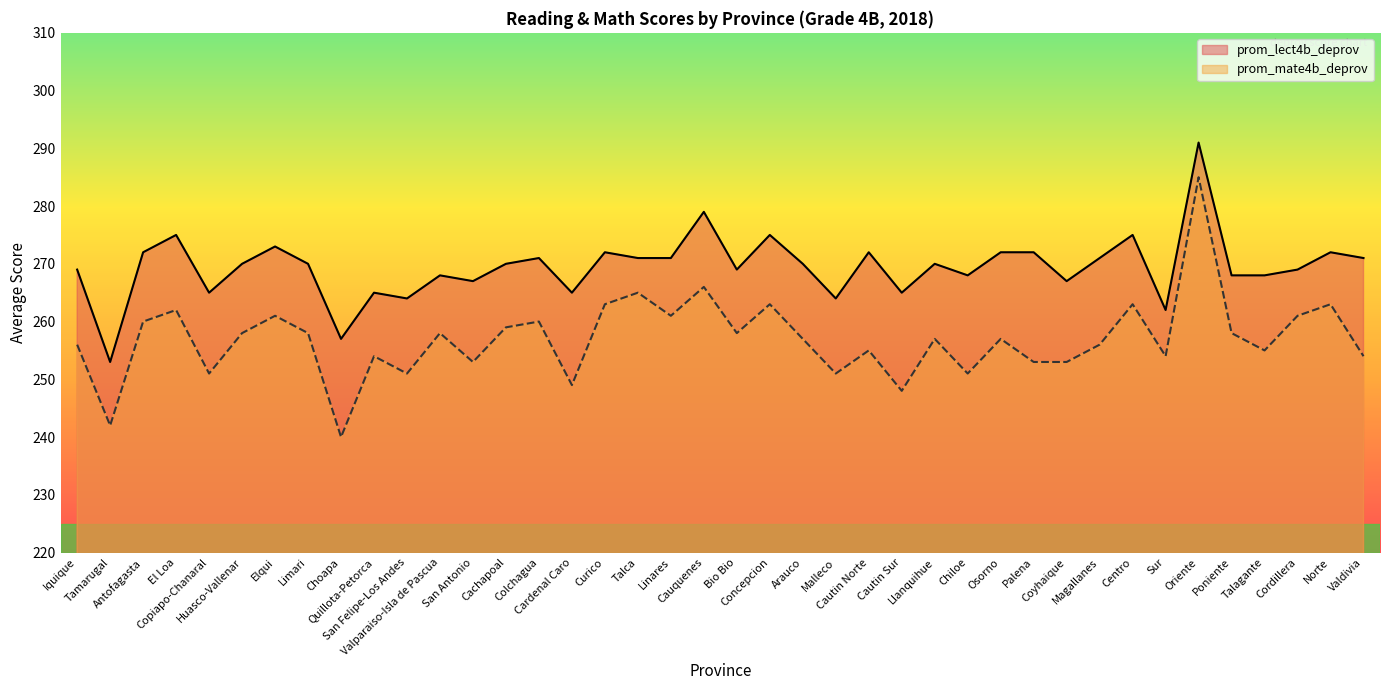

How many interior local valleys does the prom_lect4b_deprov series have?

12